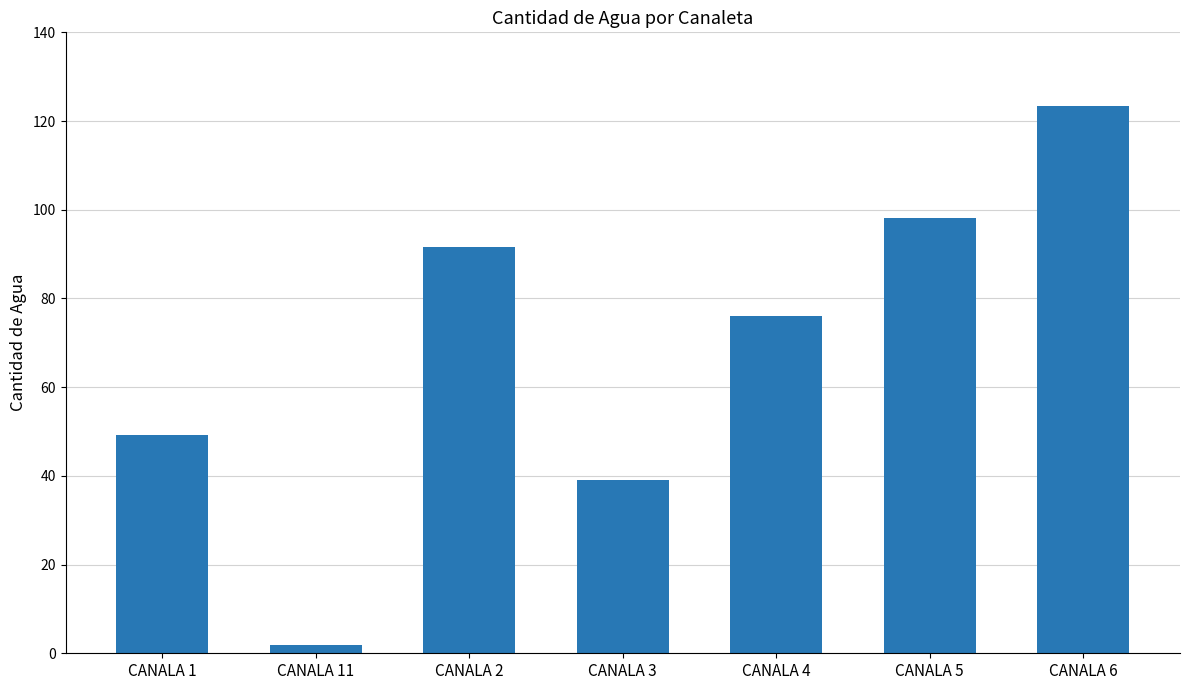

What is the label of the 3rd bar from the right?

CANALA 4